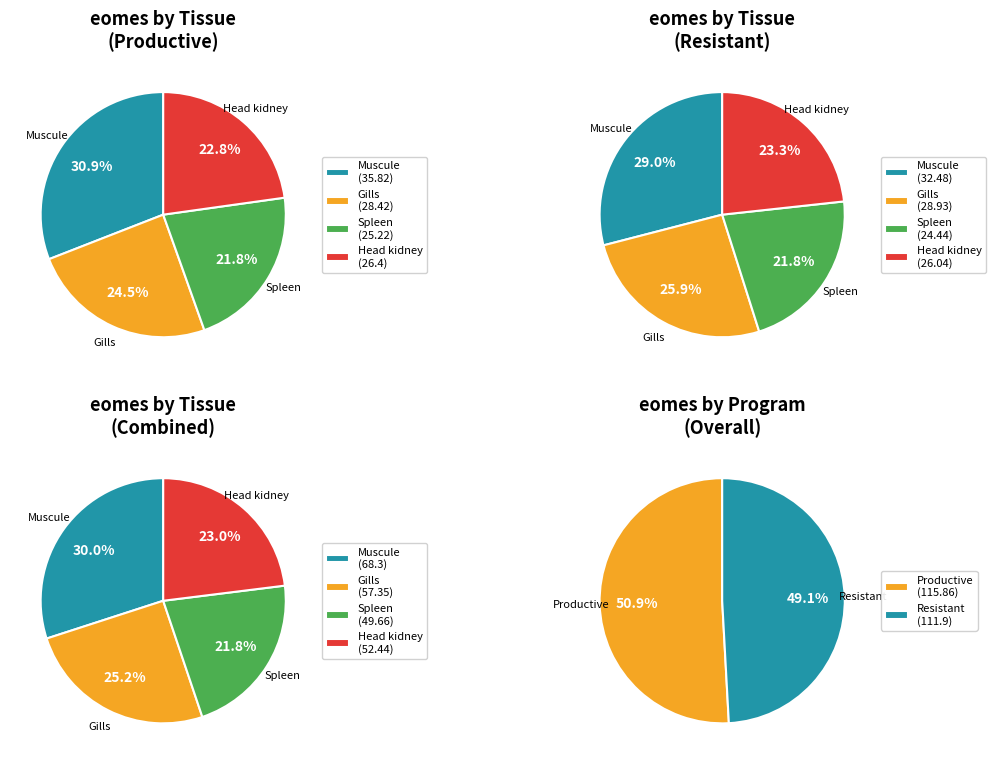

To the nearest percent, what is the difference between the largest and smallest slice percentages?

2%